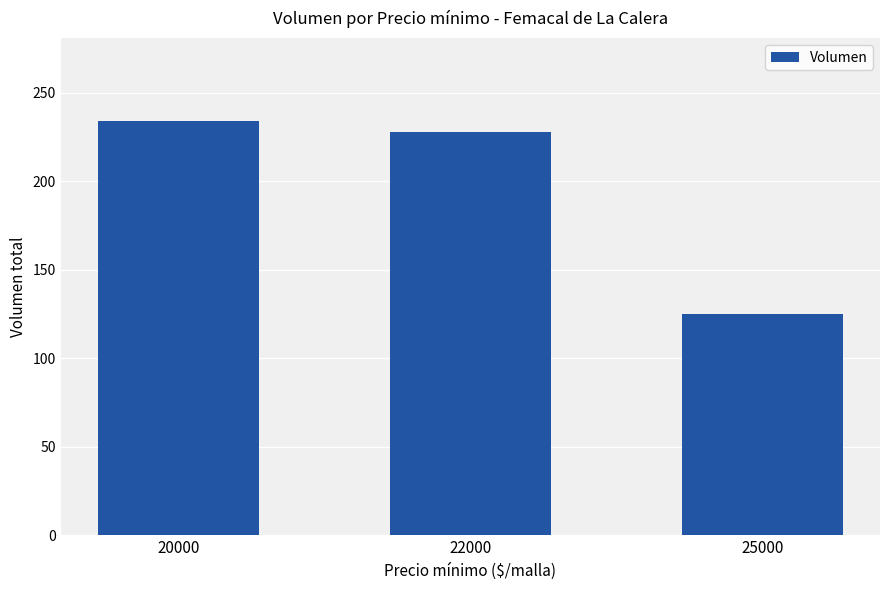

Is it true that the value at 20000 is 320?

False